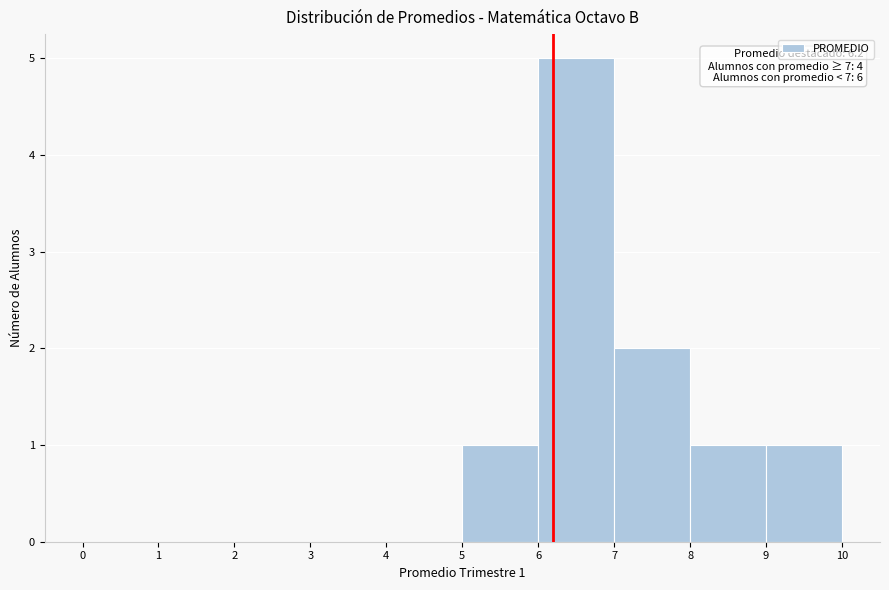

Over which range of the x-axis is the bar tallest?

6 to 7